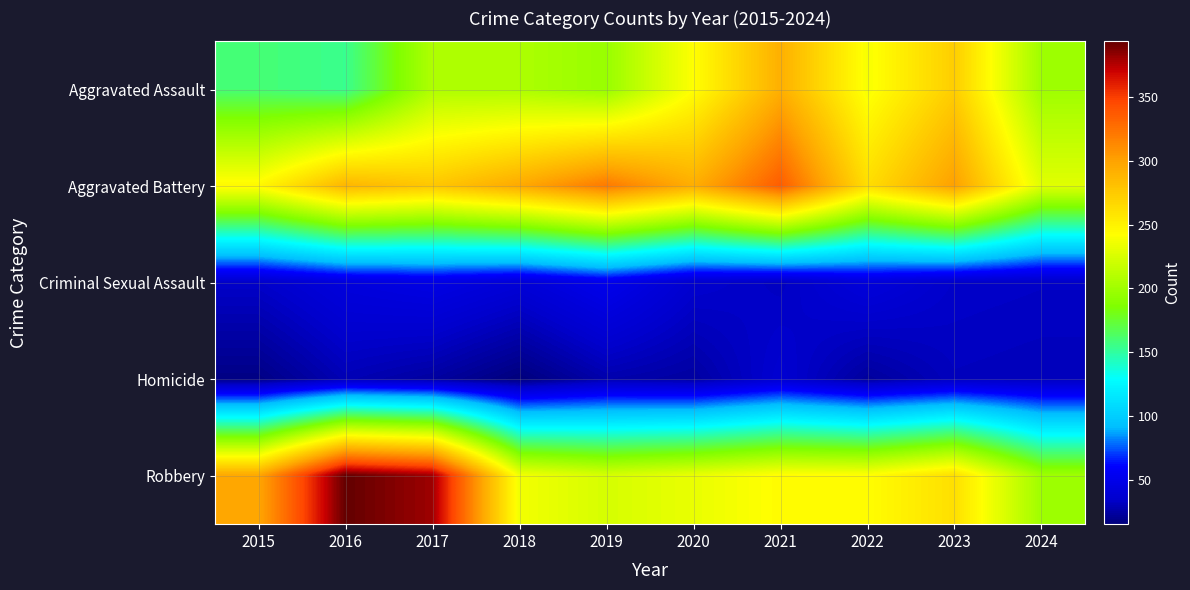

At 2022, list the series in order from smallest to largest.

Homicide, Criminal Sexual Assault, Aggravated Assault, Robbery, Aggravated Battery